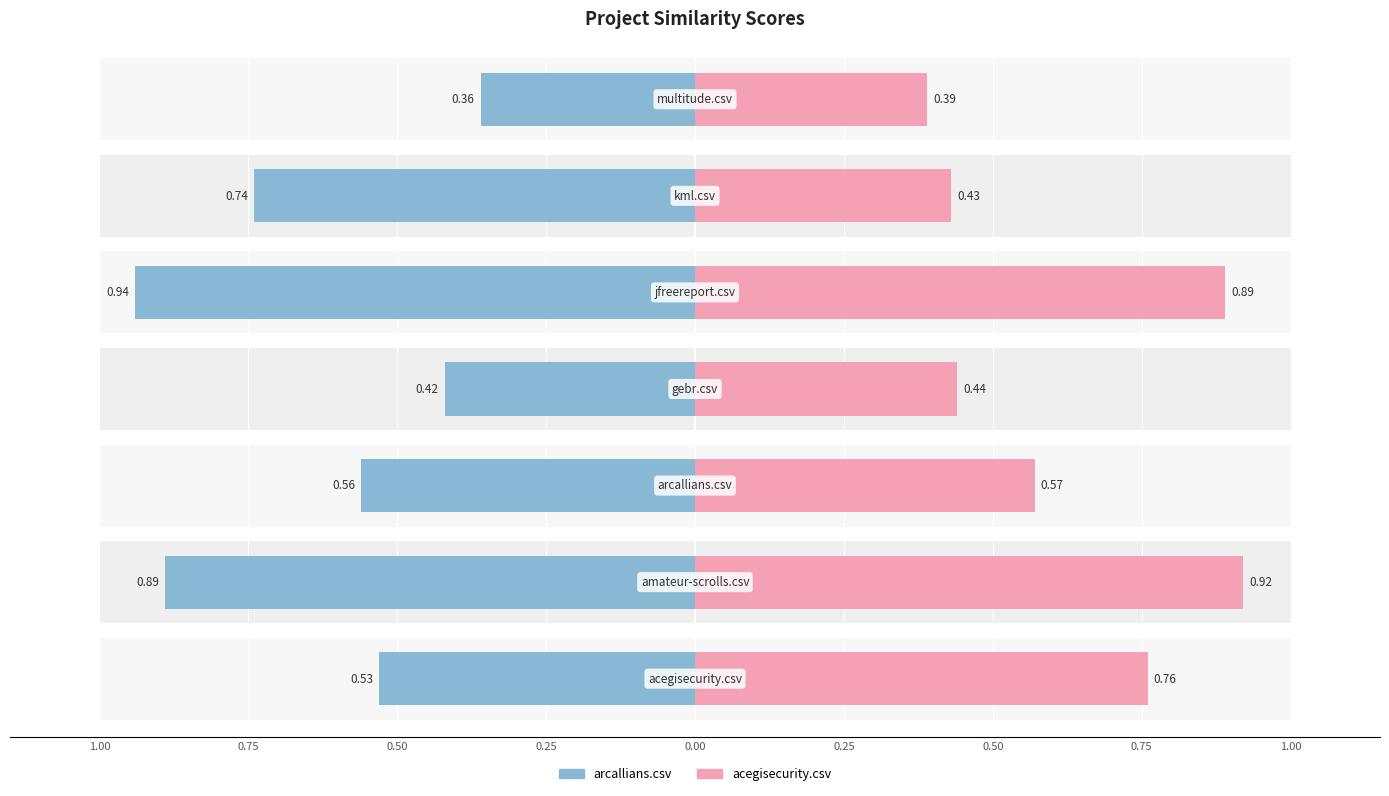

At which category does the chart reach its minimum across all series?

multitude.csv